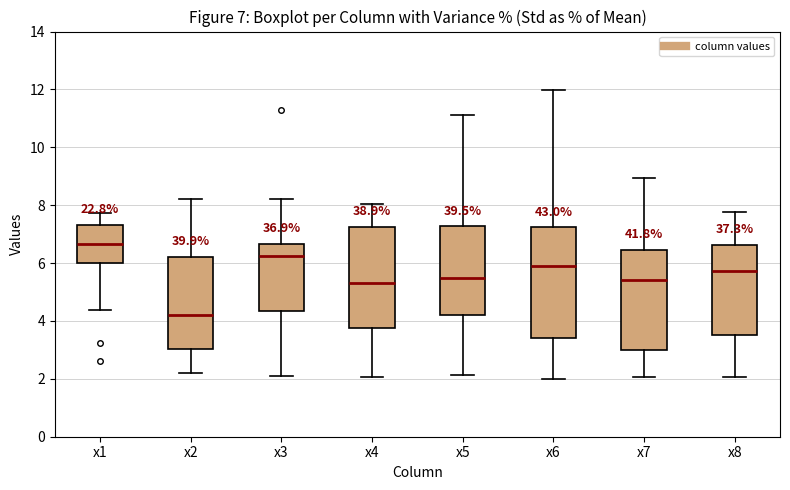

Which box's median line is the highest?

x1